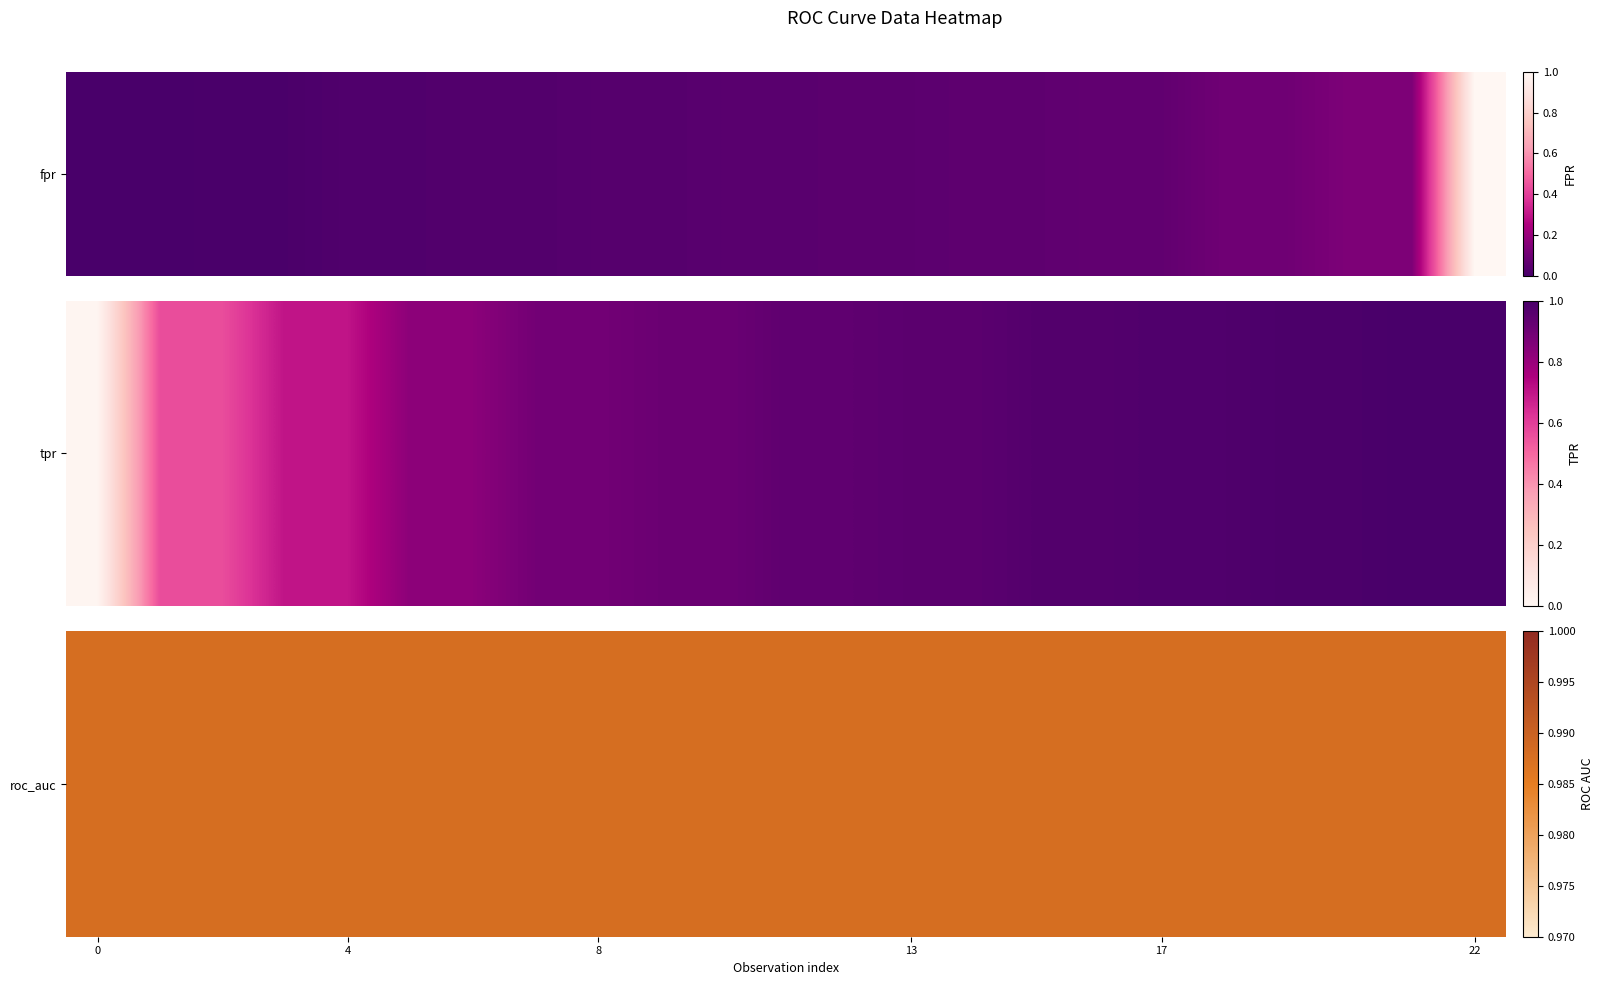

True or false: fpr has a value of 0.1 at 19.

True